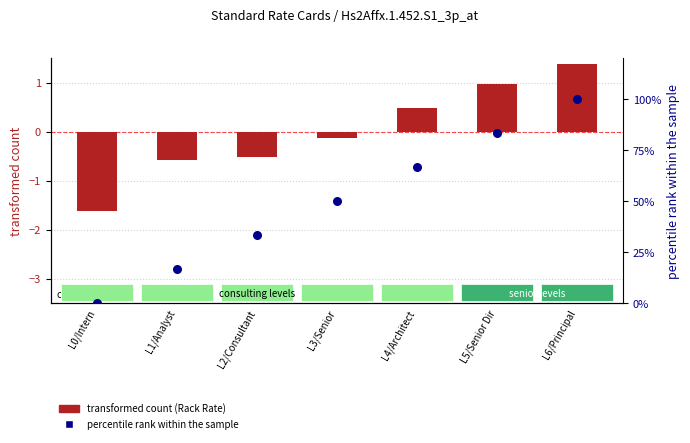

Which series reaches the minimum Y coordinate?

transformed count (Rack Rate)